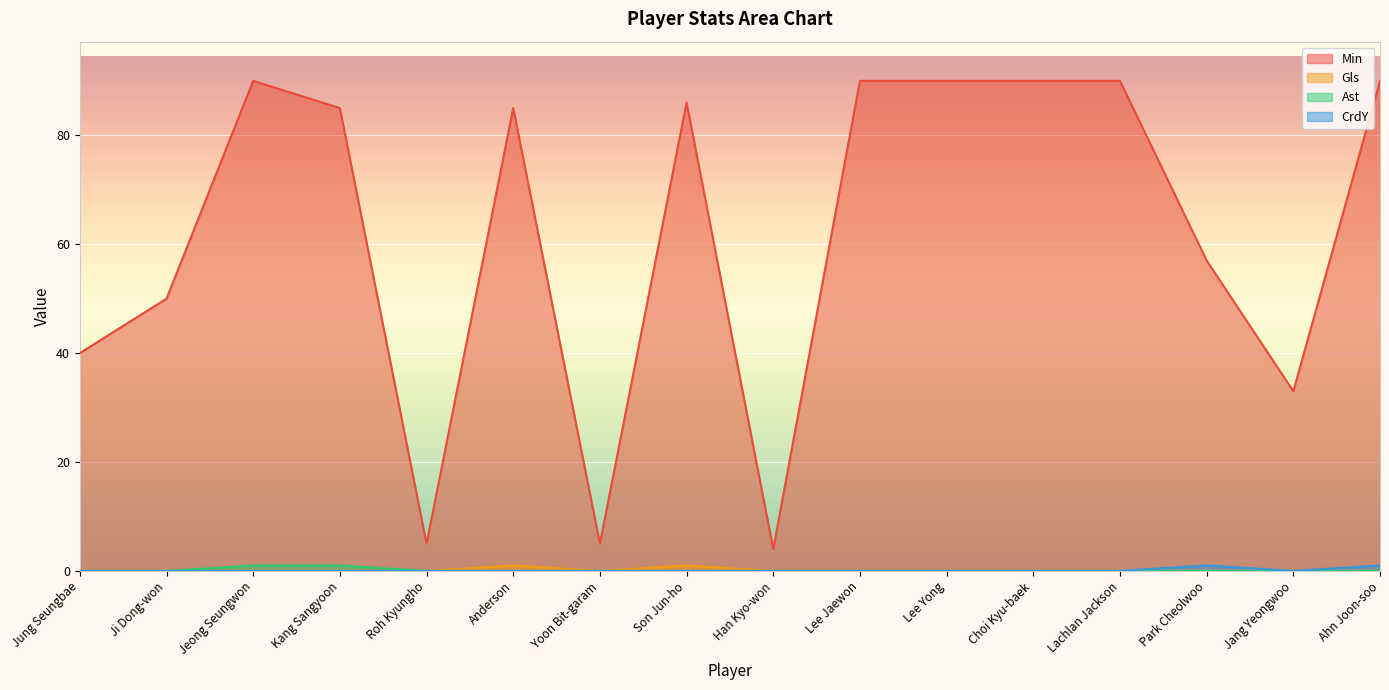

What is the minimum value for Min?

4